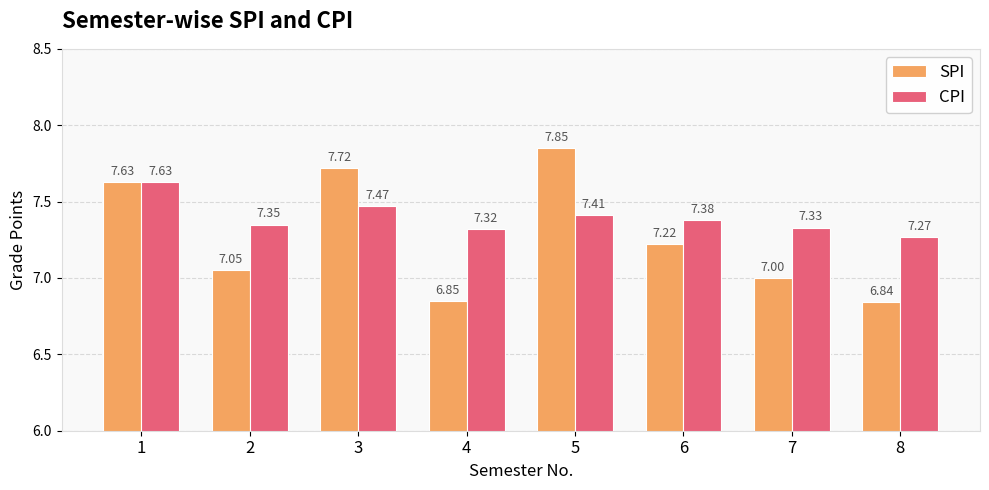

How many data points in SPI are less than 7?

2